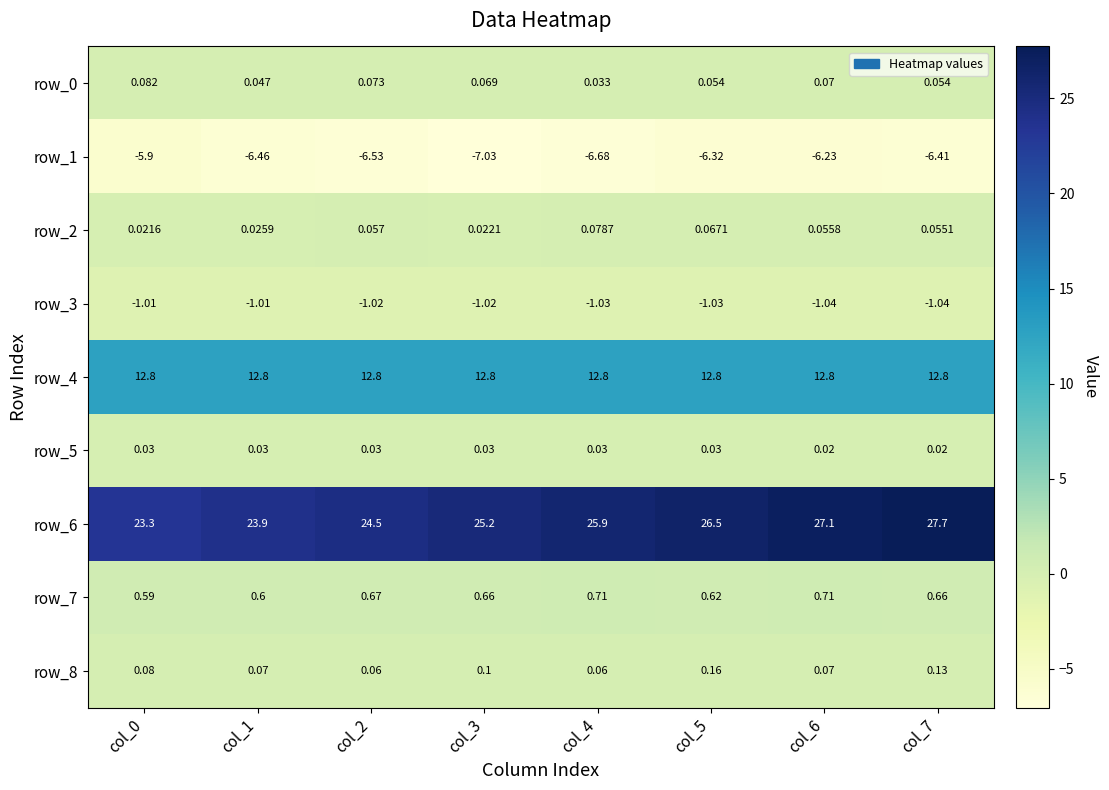

Is it true that row_4 equals 12.8 at col_7?

True